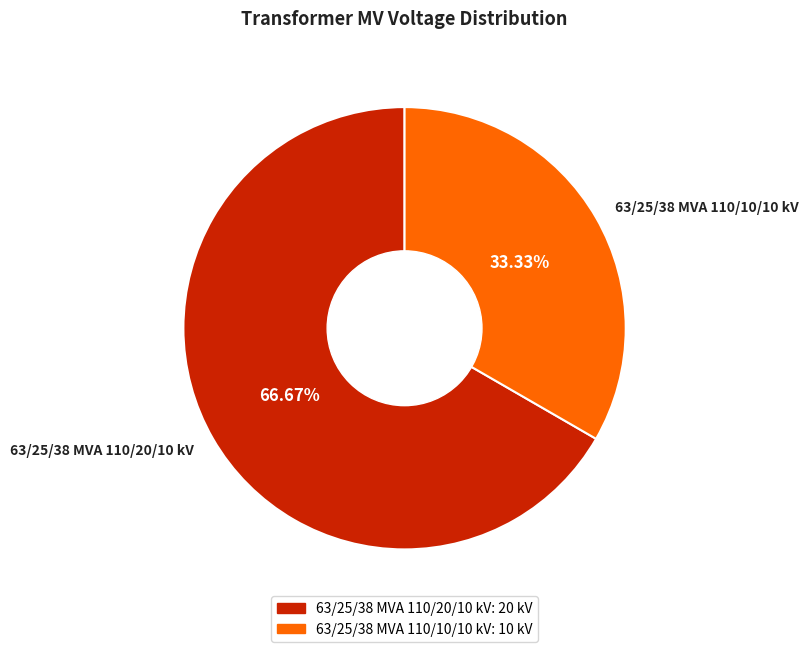

How many slices are in this pie chart?

2